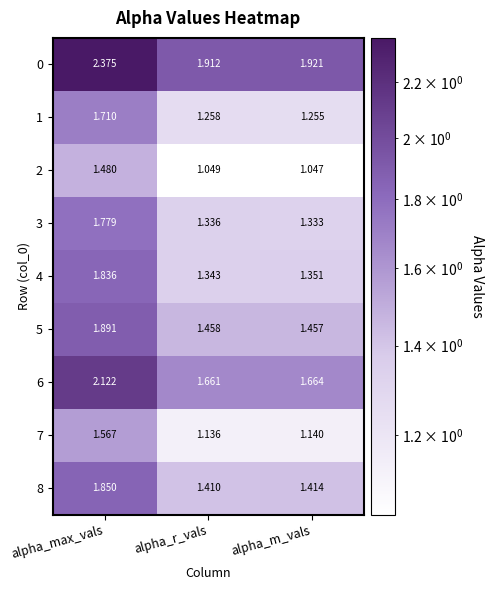

What is the total value across all series at alpha_max_vals?

16.6